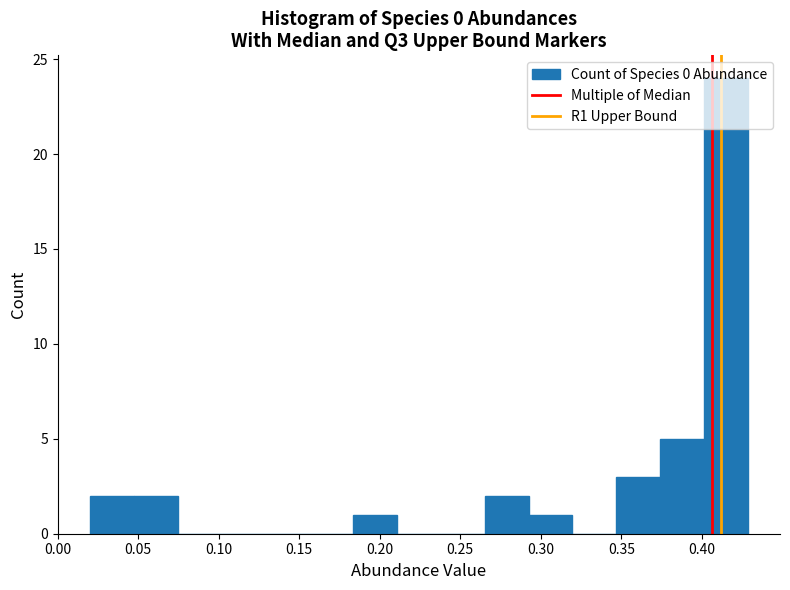

Reading left to right, list every bar in this chart as the range it spans on the x-axis followed by its height. Neither the bar edges nor the heights are printed on the chart, so give them approximately, as read against the axes.

0.020 to 0.045: 2
0.045 to 0.075: 2
0.075 to 0.100: 0
0.100 to 0.130: 0
0.130 to 0.155: 0
0.155 to 0.185: 0
0.185 to 0.210: 1
0.210 to 0.240: 0
0.240 to 0.265: 0
0.265 to 0.290: 2
0.290 to 0.320: 1
0.320 to 0.345: 0
0.345 to 0.375: 3
0.375 to 0.400: 5
0.400 to 0.430: 24